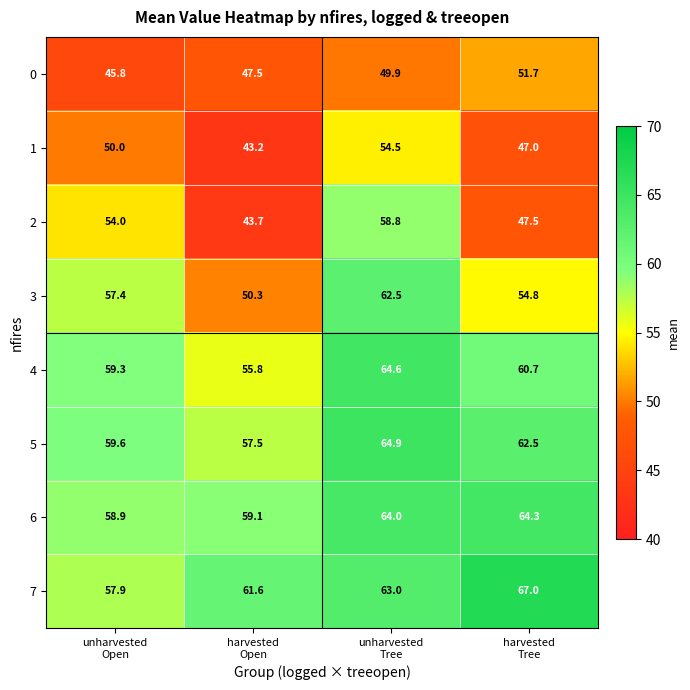

What is the highest value of the 5 series?

64.9